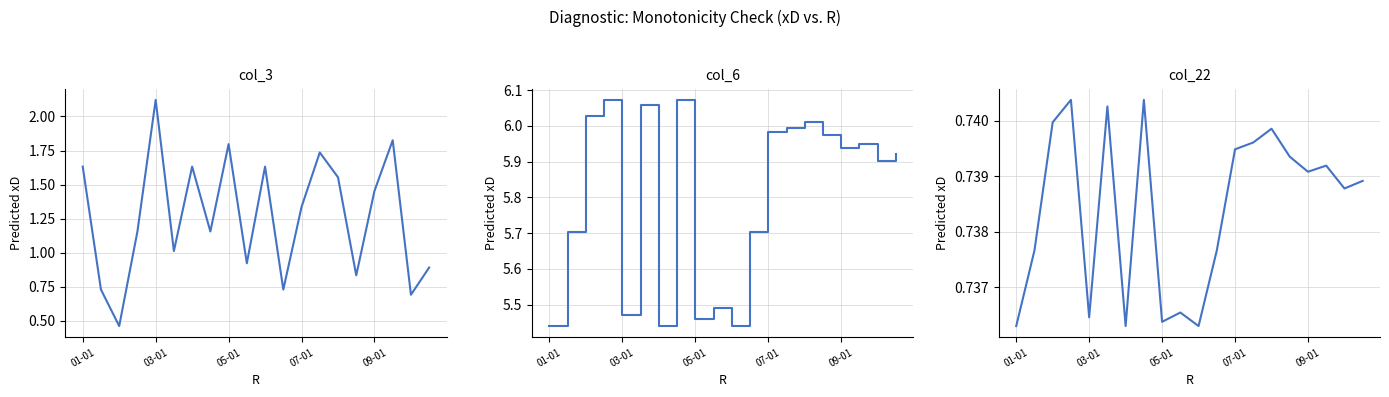

What is the average value of the col_22 series?

0.7